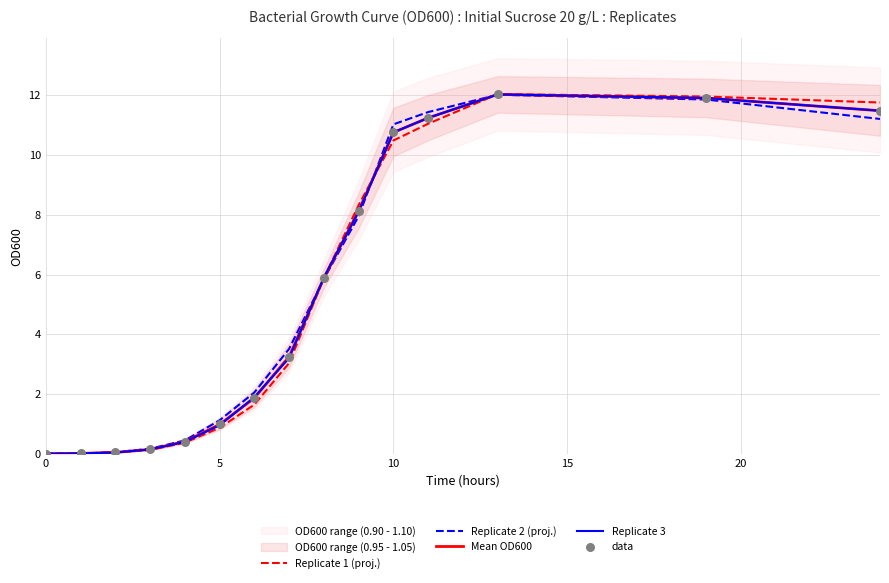

Which series has the widest spread of Y values?

Replicate 1 (proj.)